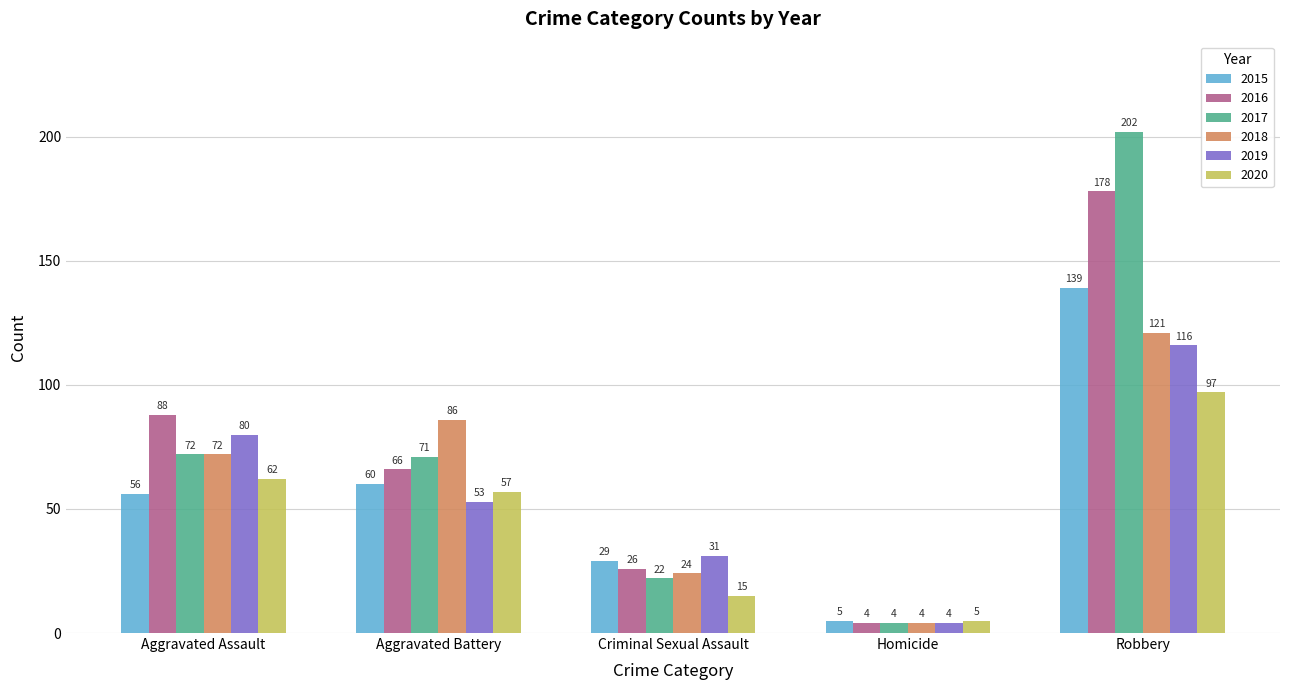

At how many categories does at least one series exceed 148?

1